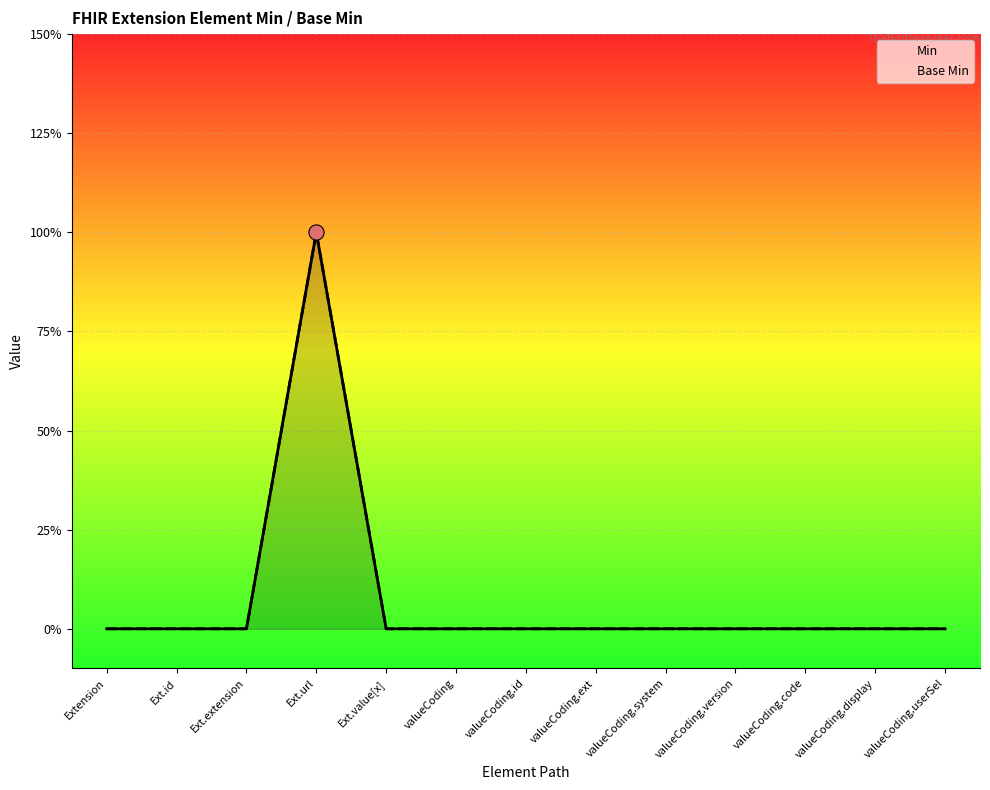

Which series has the largest Y range (max minus min)?

Min